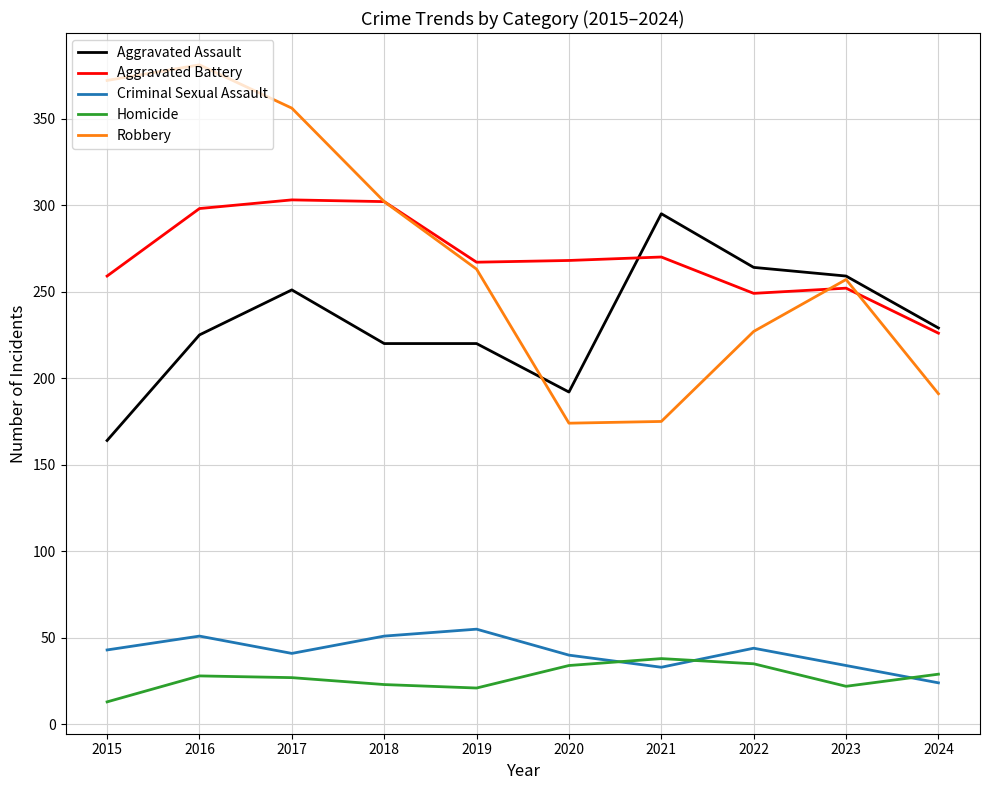

What is the total value across all series at 2015?

851